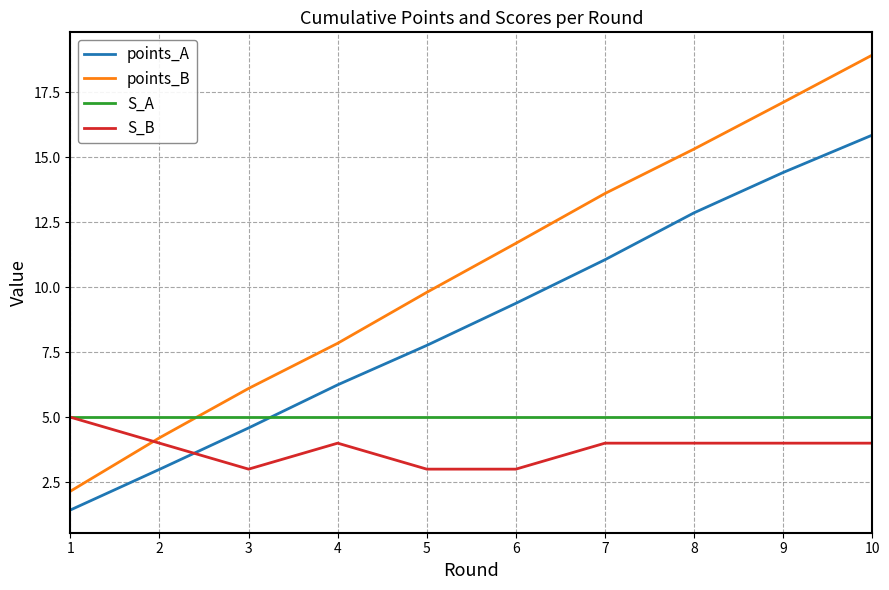

Does the chart display data point markers on the line(s)?

No